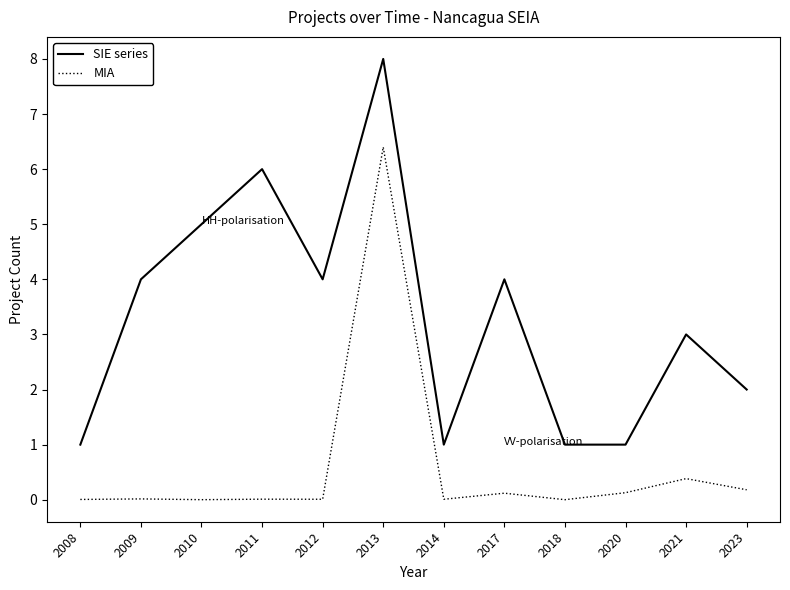

What is the difference between the MIA values at 2009 and 2021?

0.4